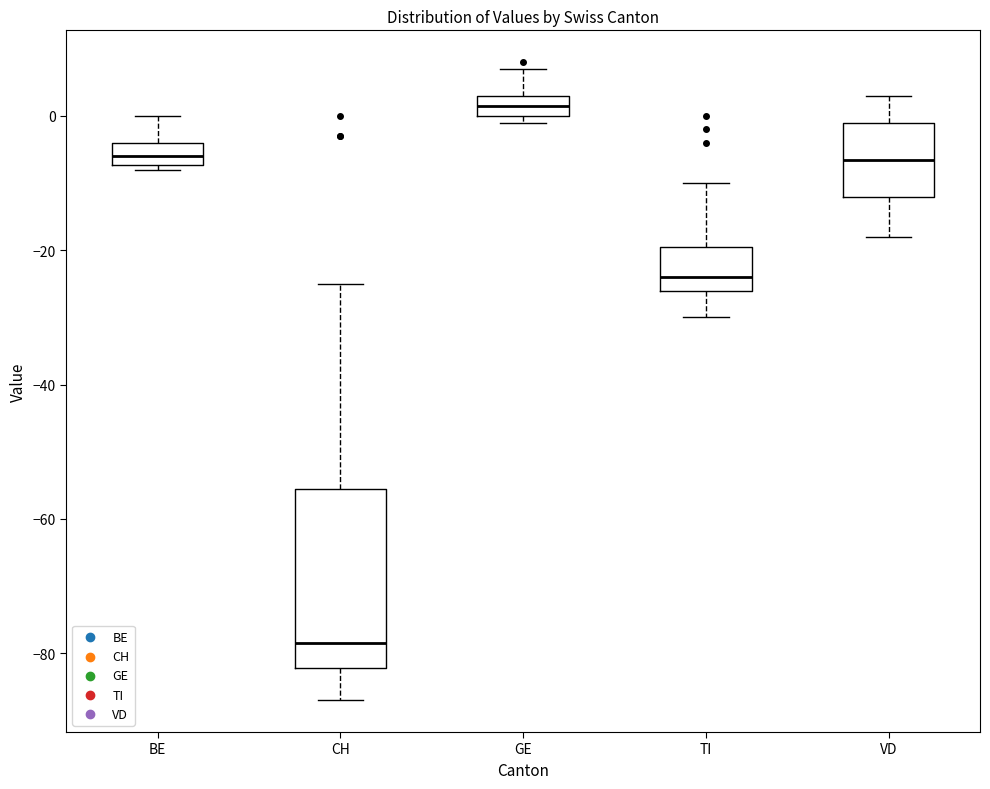

Which box has the lowest median line?

CH